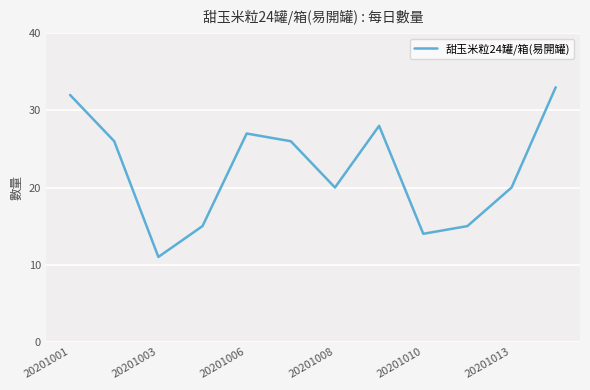

Reading left to right, extract all data points from this chart.

32	26	11	15	27	26	20	28	14	15	20	33